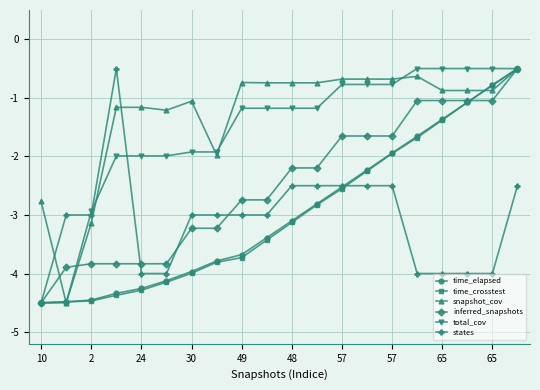

What is the sum of all snapshot_cov values?

-25.7